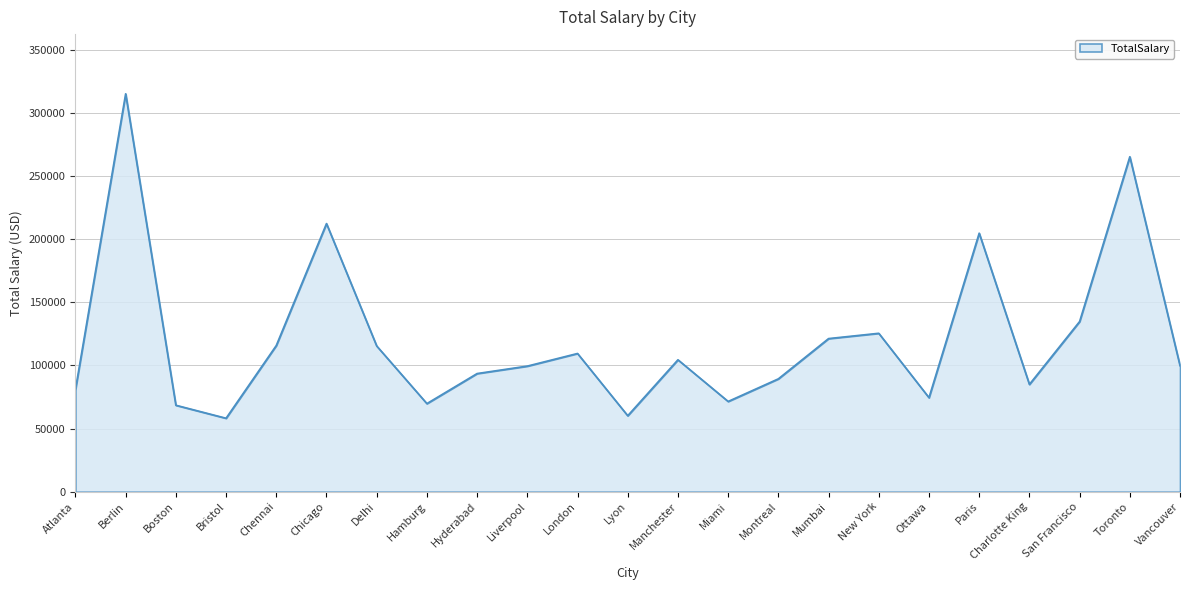

What is the greatest value displayed?

315211.8